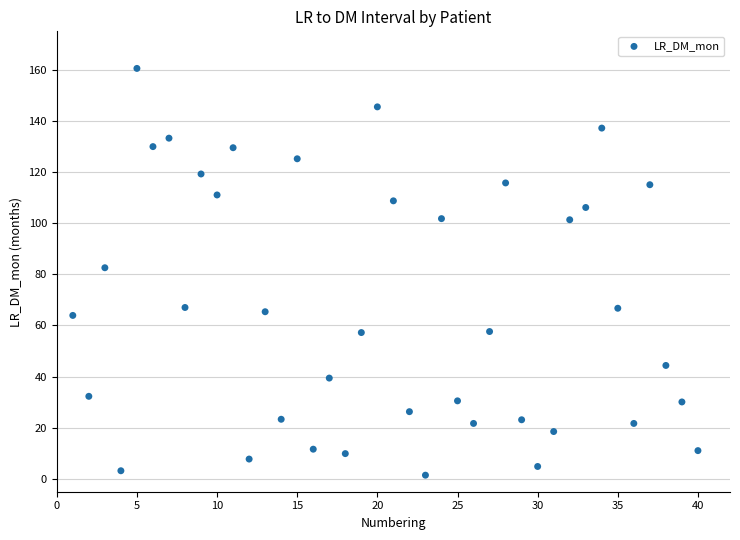

What Y value in the scatter plot is closest to 80?

82.6